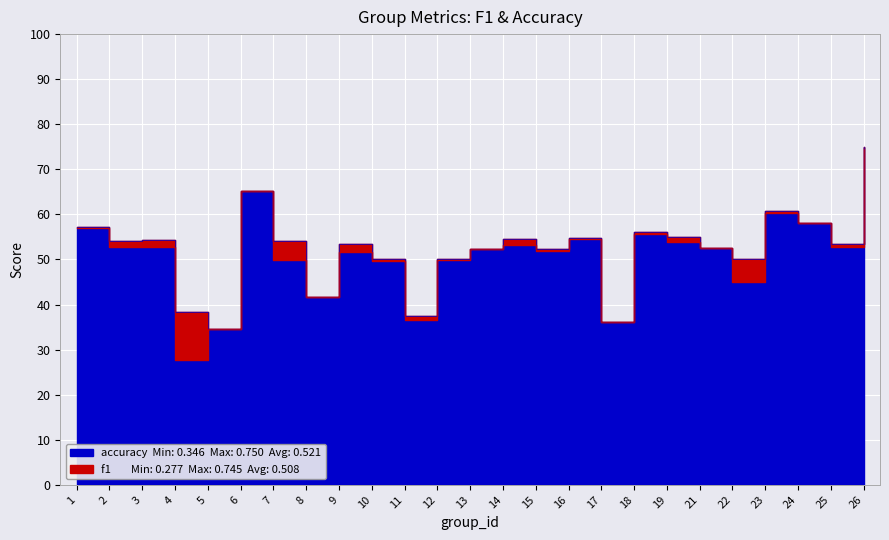

True or false: accuracy has more than 1 points higher than both neighbors.

True